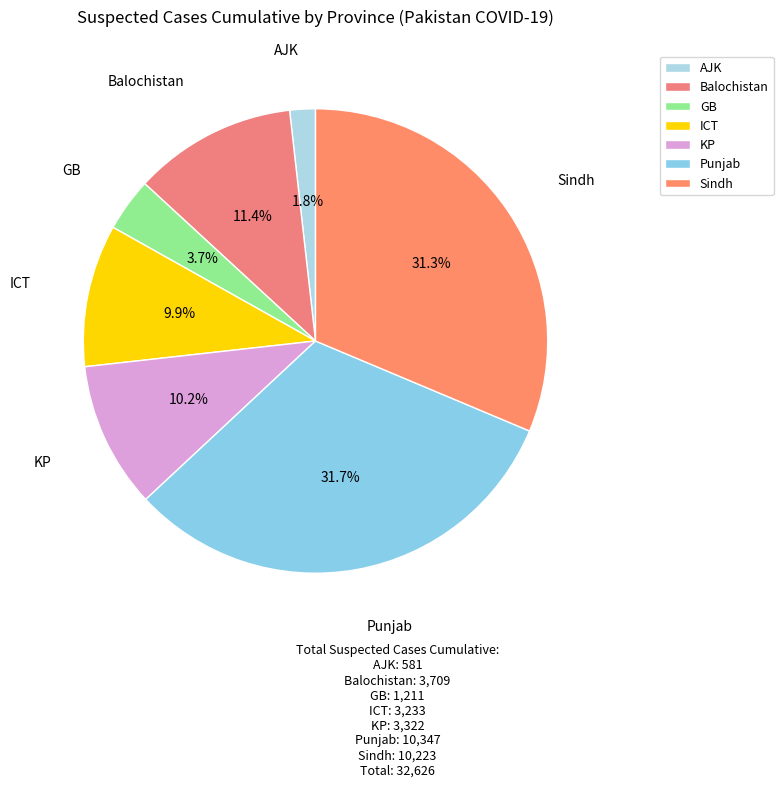

Count the number of slices in the pie.

7